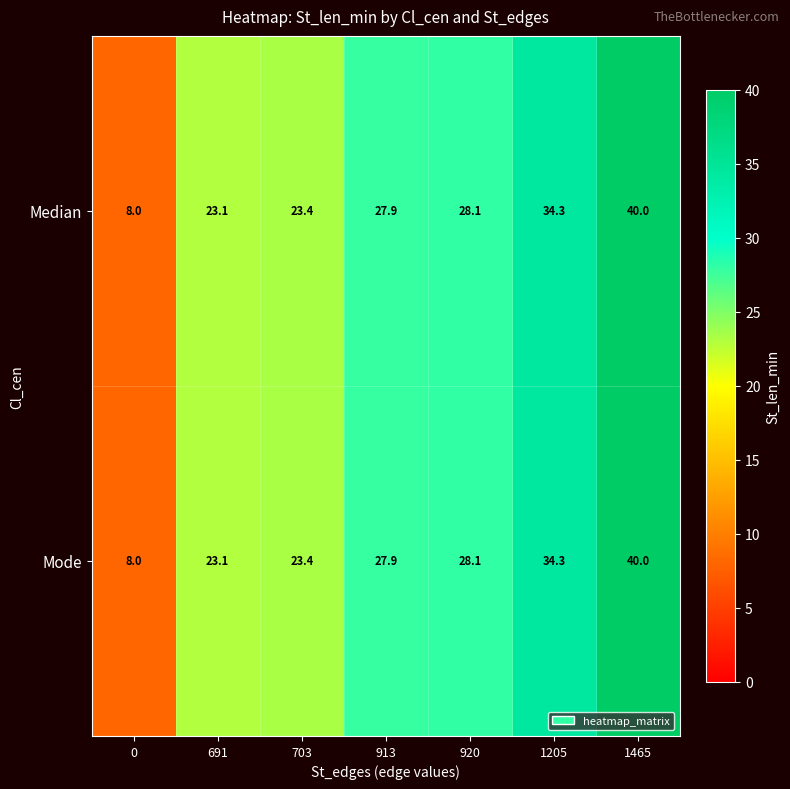

Reading left to right, what are all the values shown in this chart?

Median: 0=8.0	691=23.1	703=23.4	913=27.9	920=28.1	1205=34.3	1465=40.0
Mode: 0=8.0	691=23.1	703=23.4	913=27.9	920=28.1	1205=34.3	1465=40.0